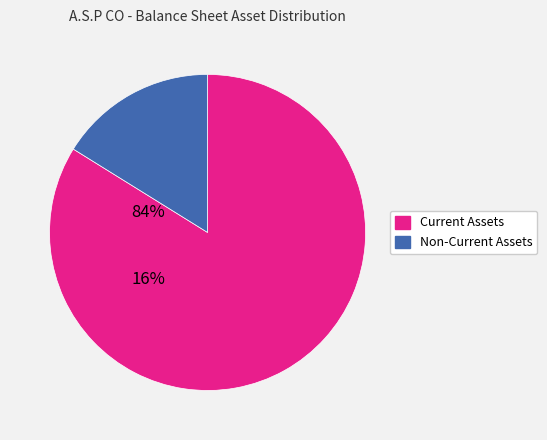

What is the ratio of the value at Current Assets to the value at Non-Current Assets?

5.2